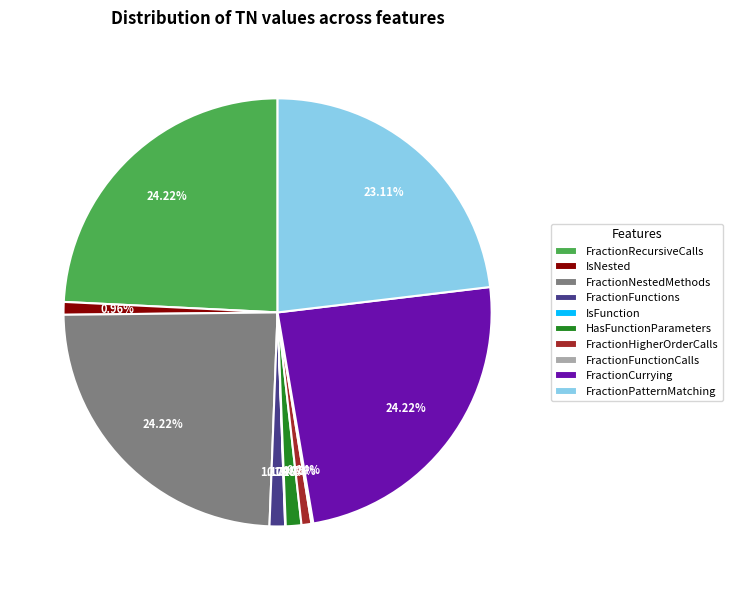

Approximately how many times larger is the value at IsNested compared to HasFunctionParameters?

0.8